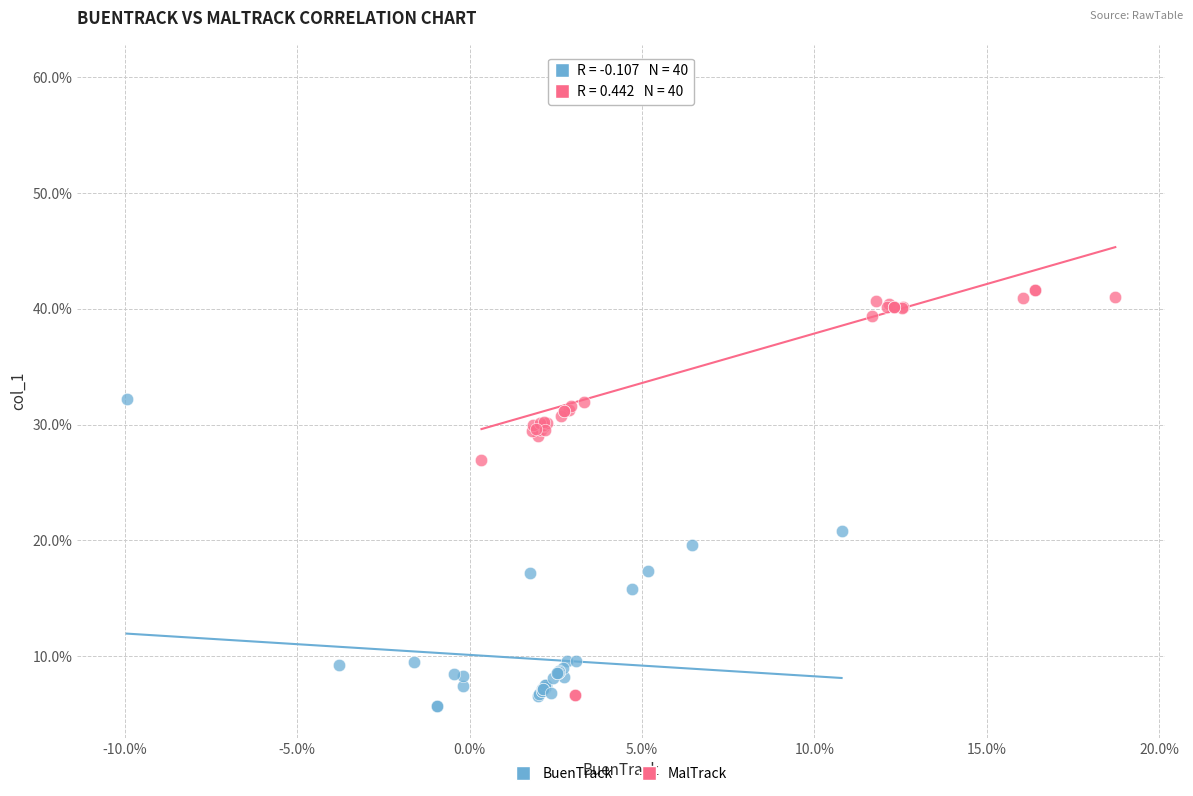

What are all the series names shown in the legend?

BuenTrack, MalTrack